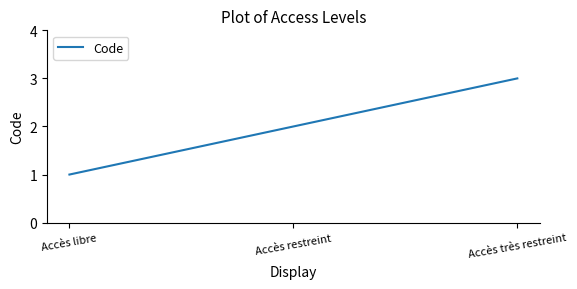

Is this an area chart (filled region under the line)?

No